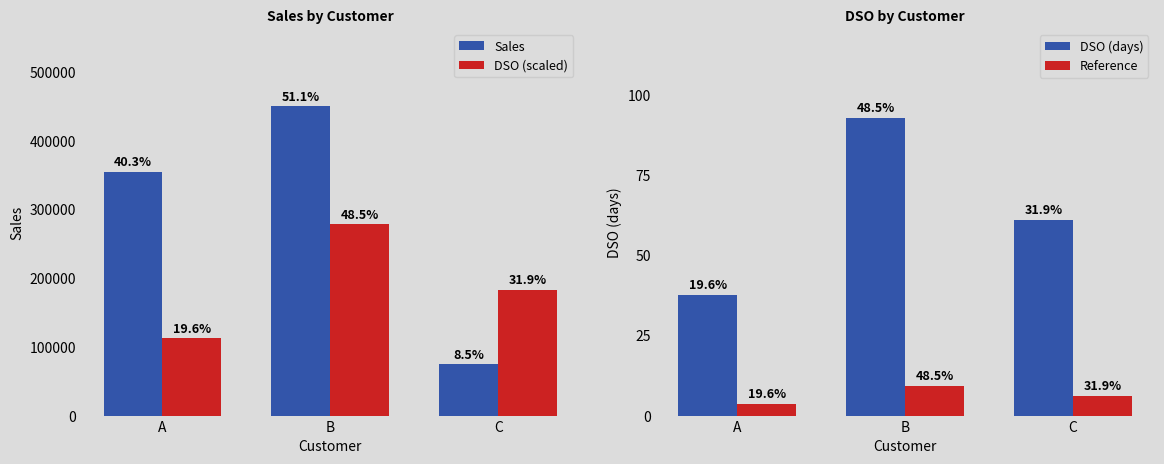

Which category has the lowest value in the DSO (days) series?

A